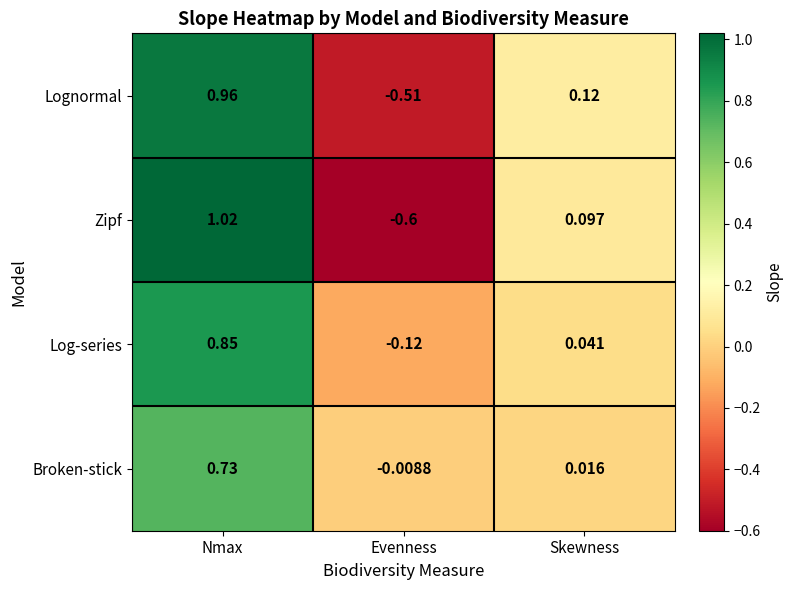

At which category is the sum across all series the highest?

Nmax